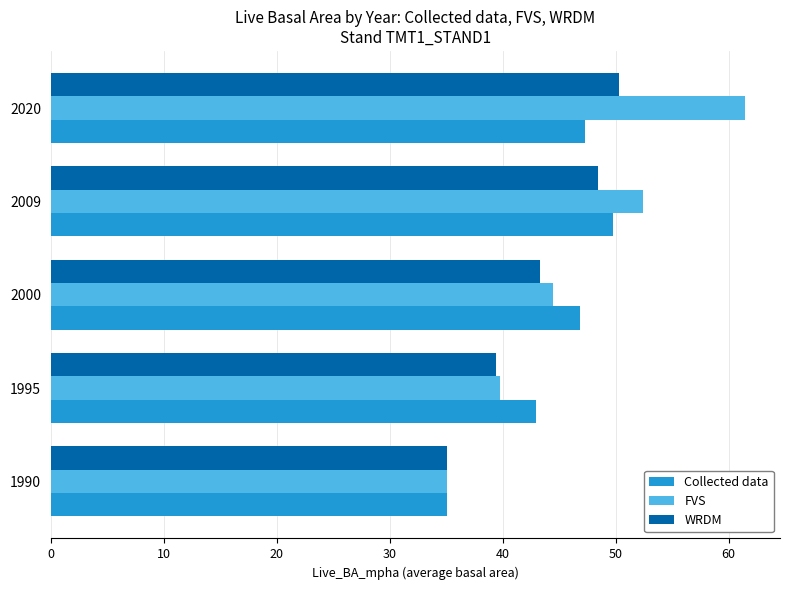

How many data points does each series have?

5